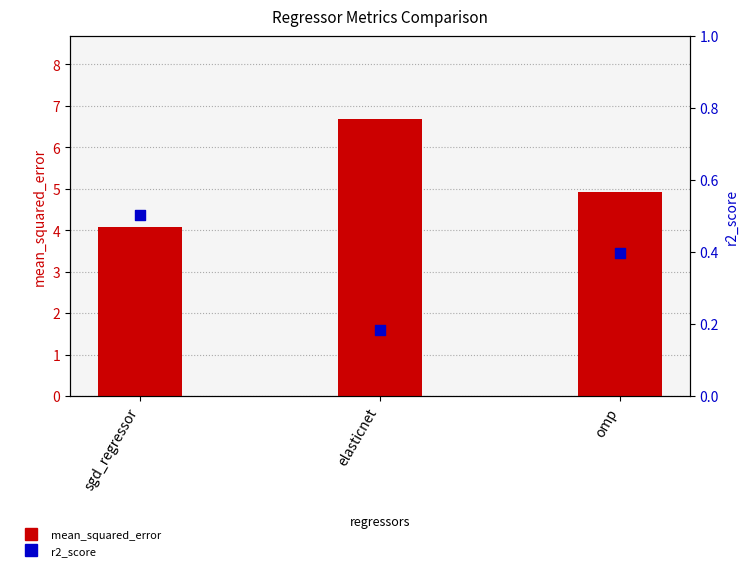

What is the total value across all series at elasticnet?

6.9